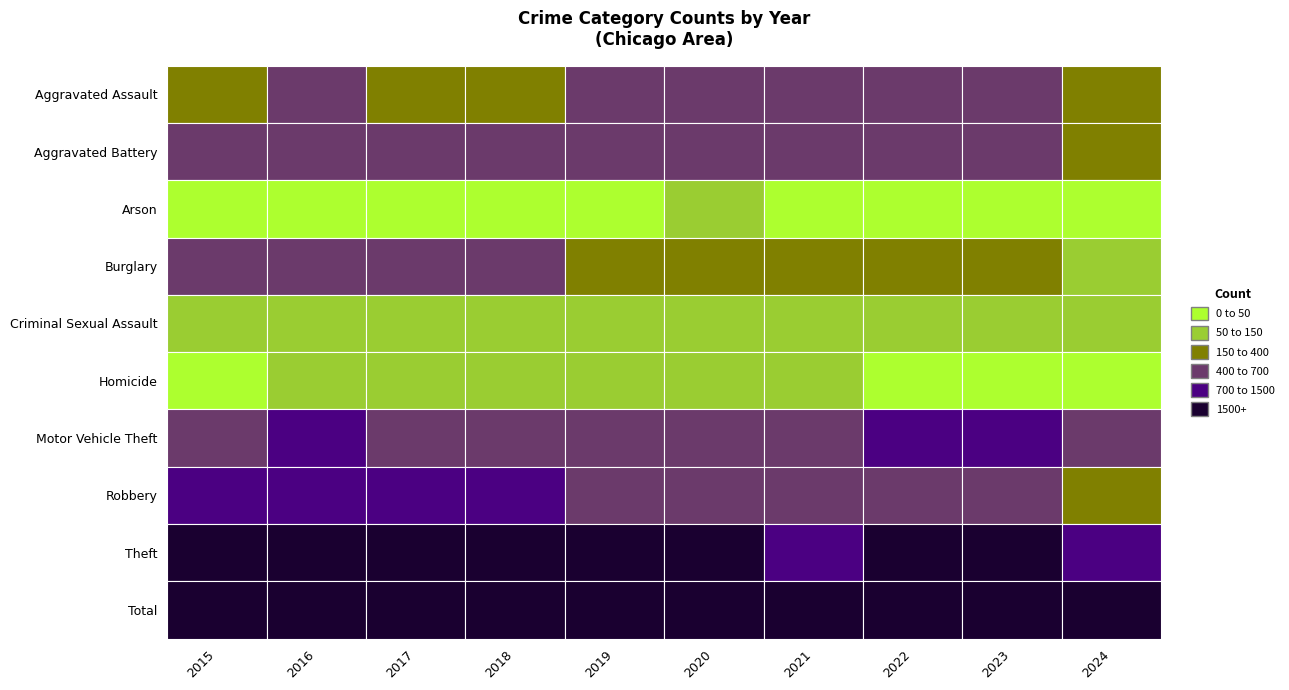

What is the greatest value displayed?

5481